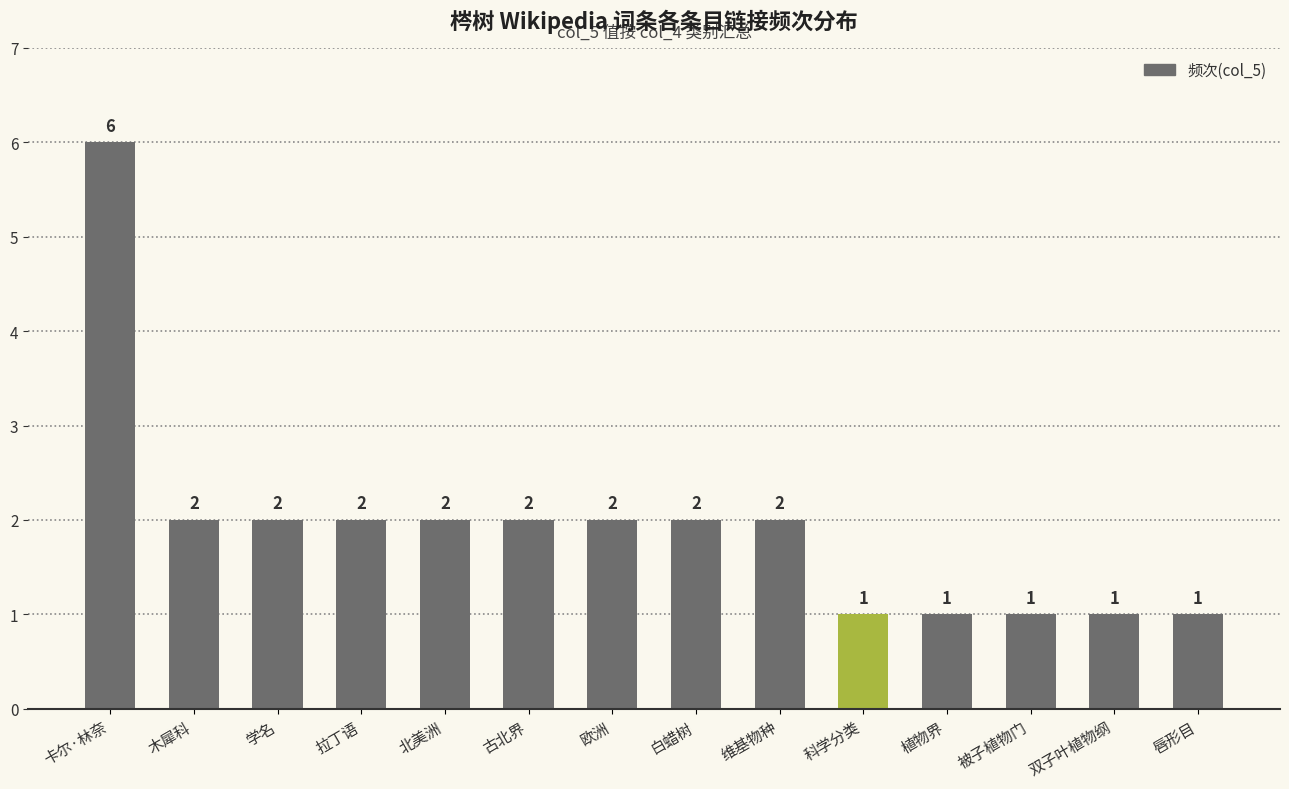

Which category has the highest value across all series?

卡尔·林奈